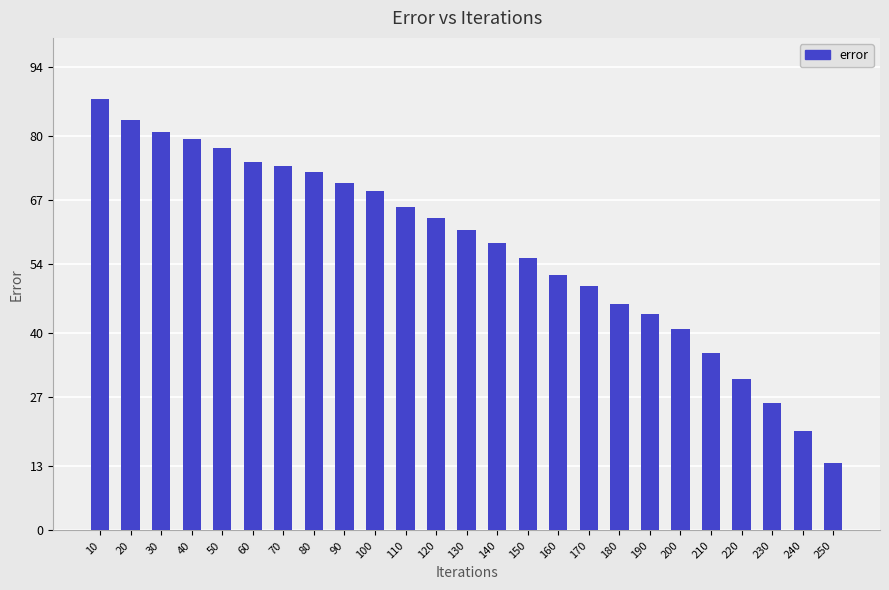

What is the value of the 11th bar from the left?

65.7